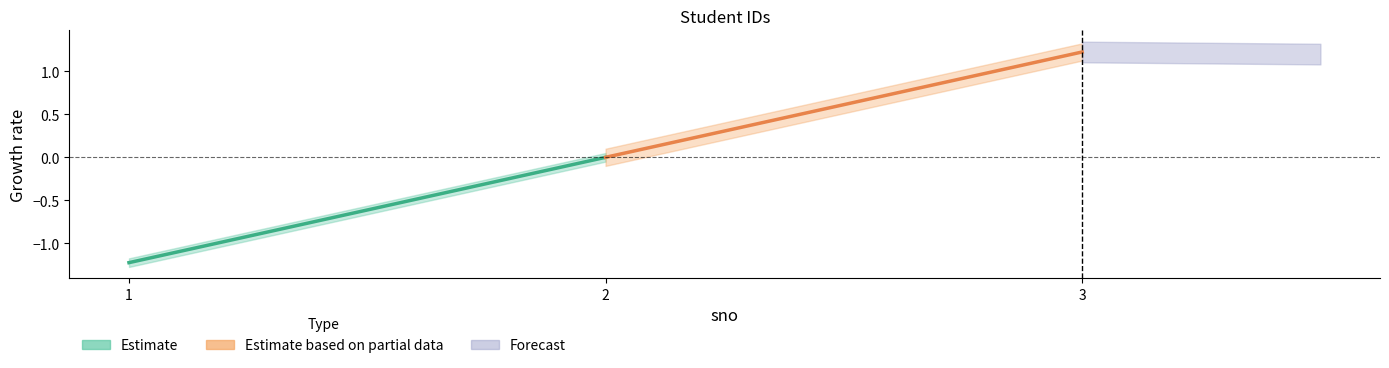

What is the average value of the Estimate series?

-0.6